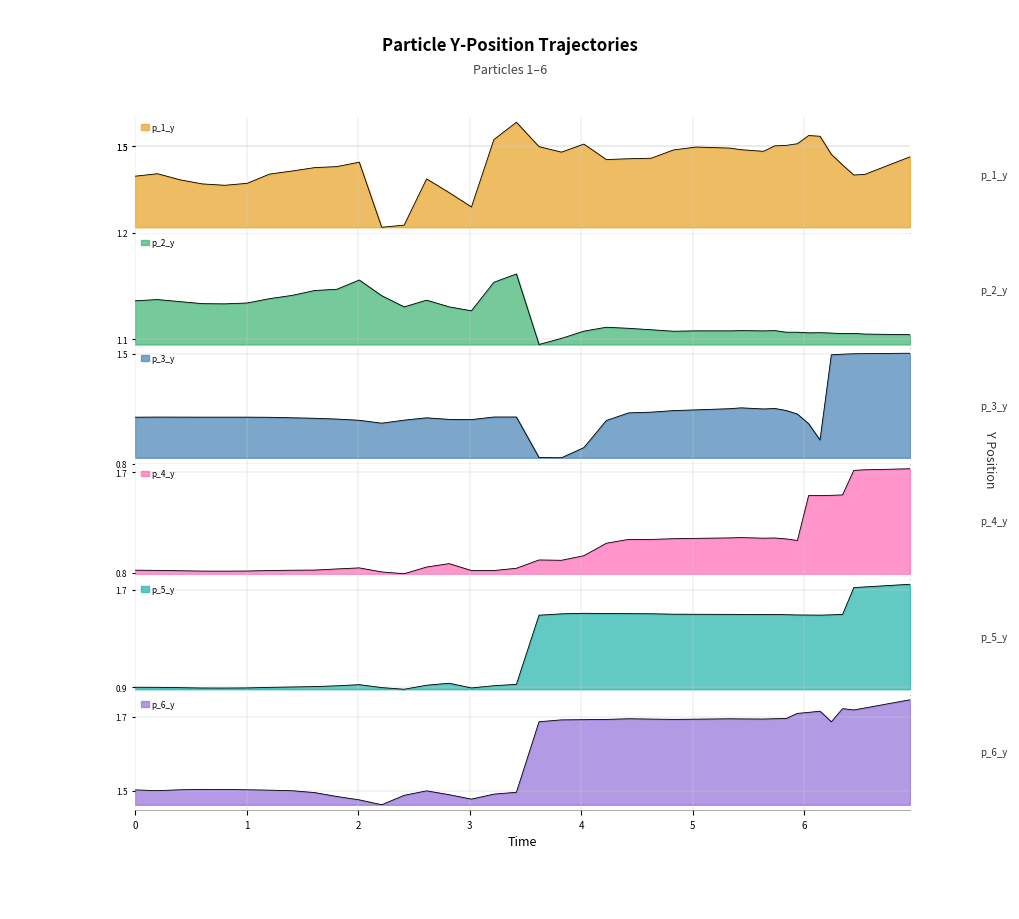

How many interior local valleys does the p_1_y series have?

7